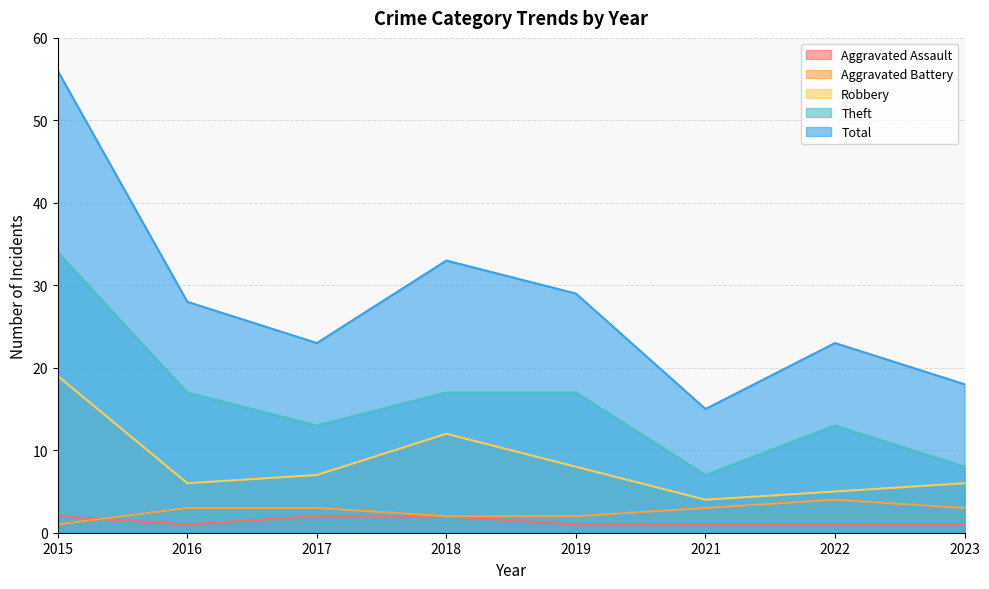

True or false: Total and Theft cross at least once.

False